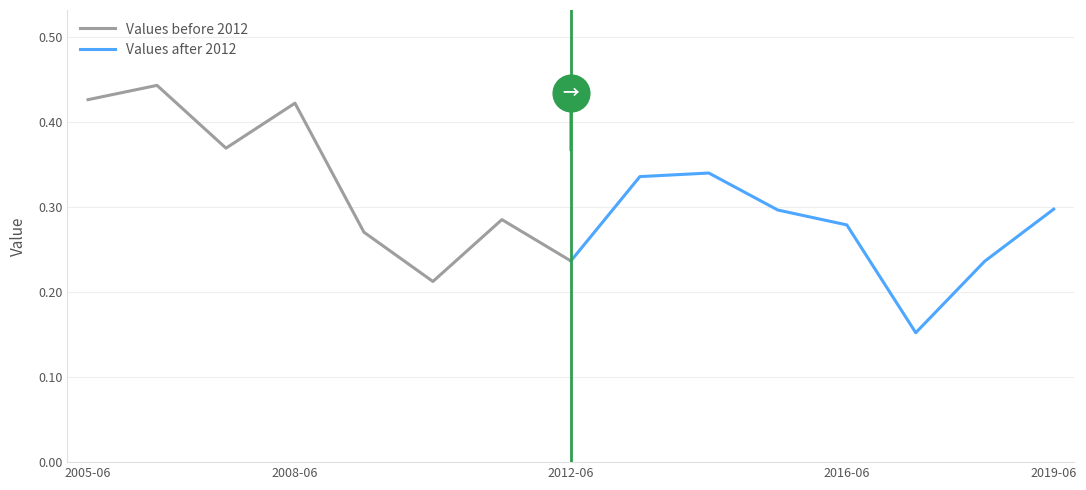

What are all the series names shown in the legend?

Values before 2012, Values after 2012